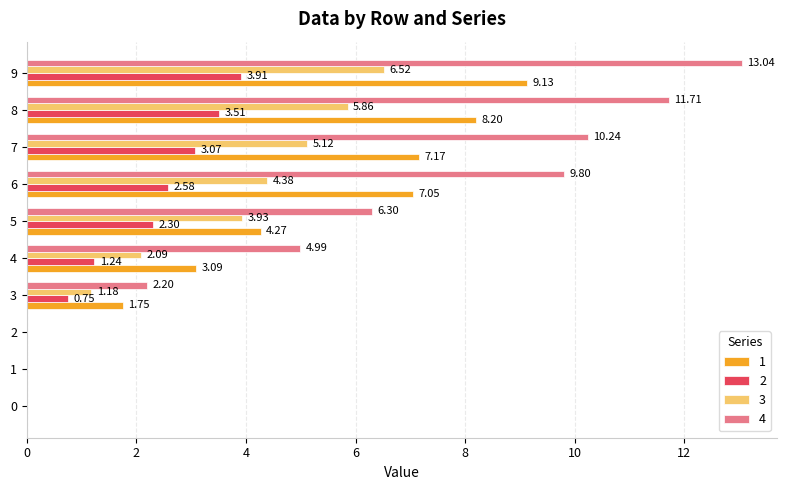

What is the sum of the 4 values at 9 and 1?

13.0